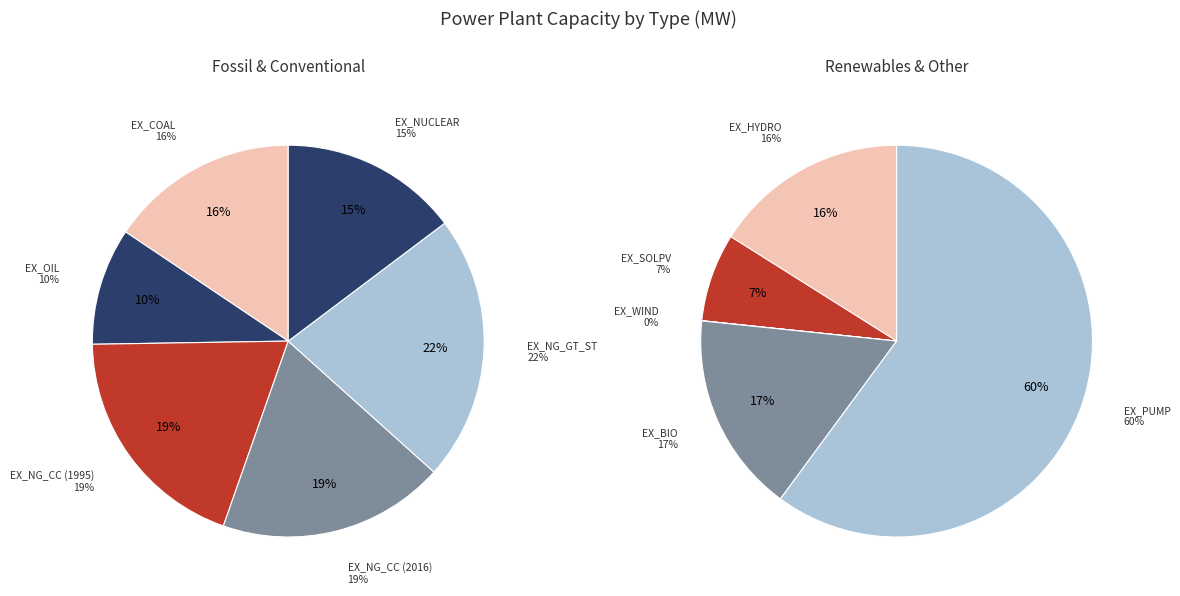

Is there any slice that represents more than half of the pie?

No